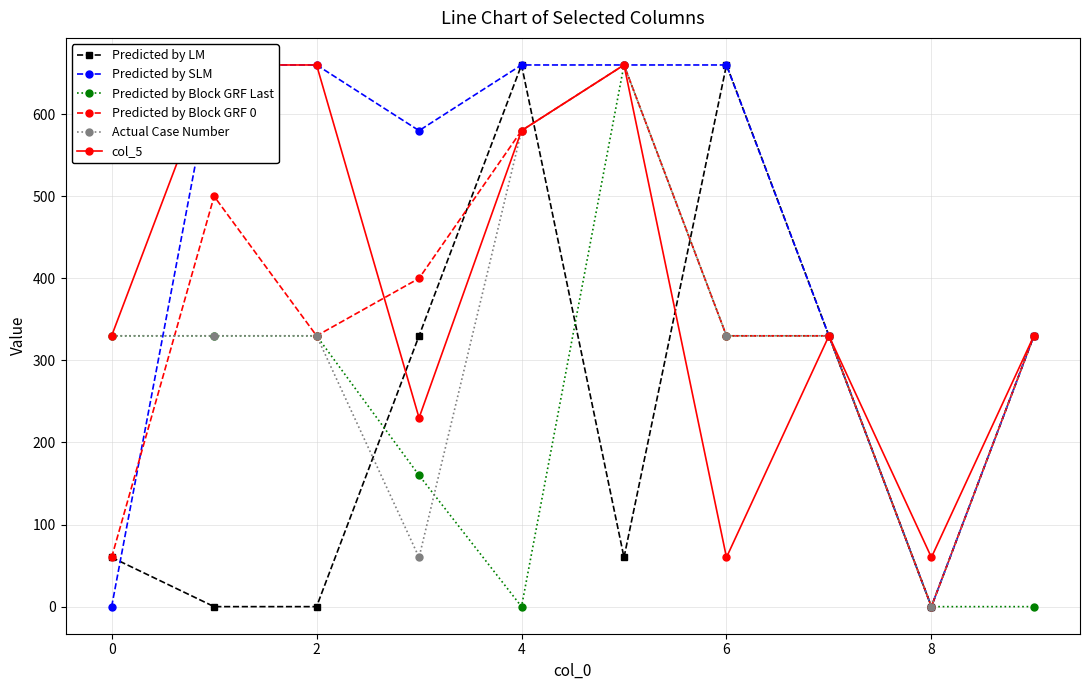

How many interior local peaks does the Actual Case Number series have?

1